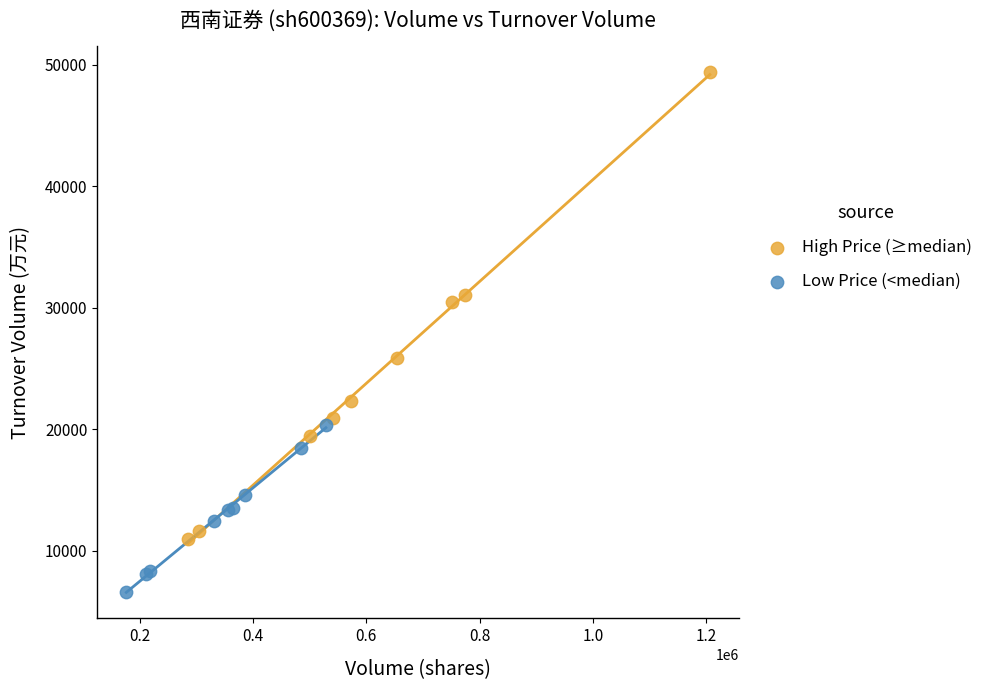

Which series reaches the maximum Y coordinate?

High Price (≥median)